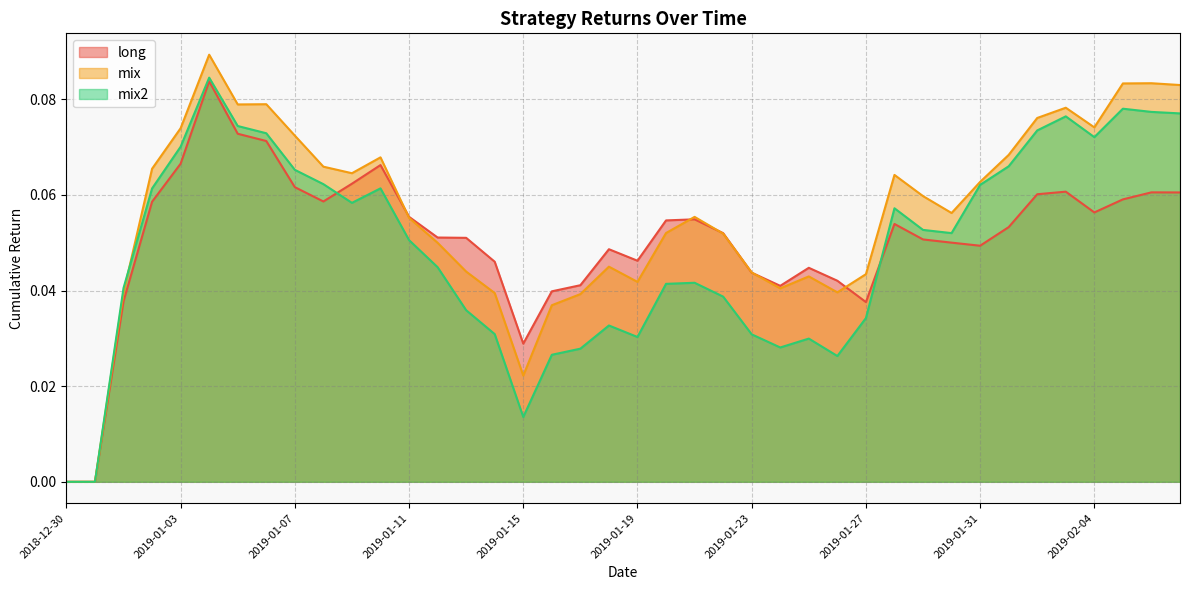

Which series has the widest spread of values?

mix